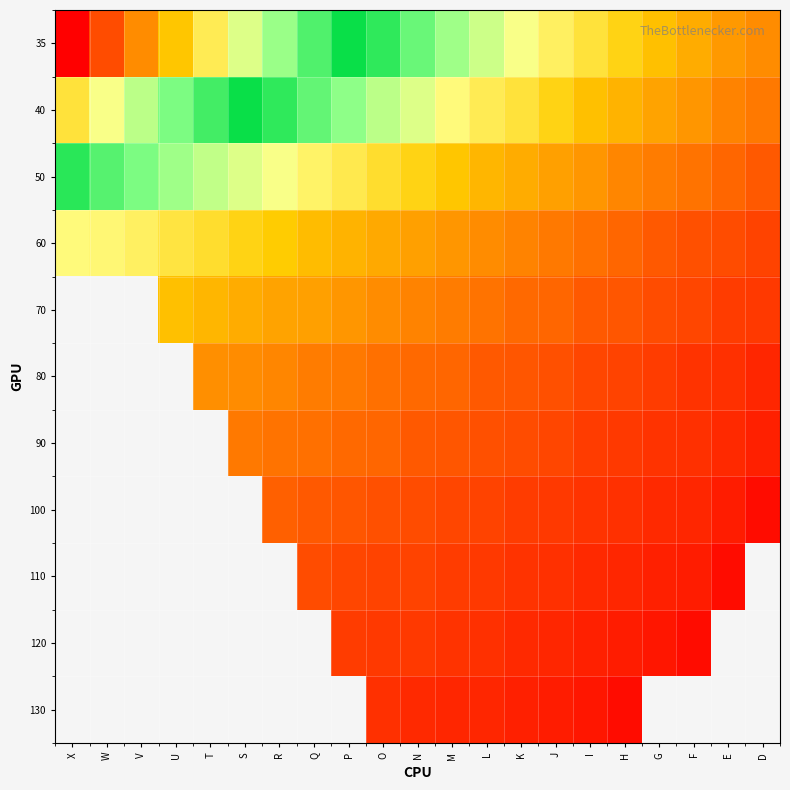

How many distinct data groups are displayed?

11